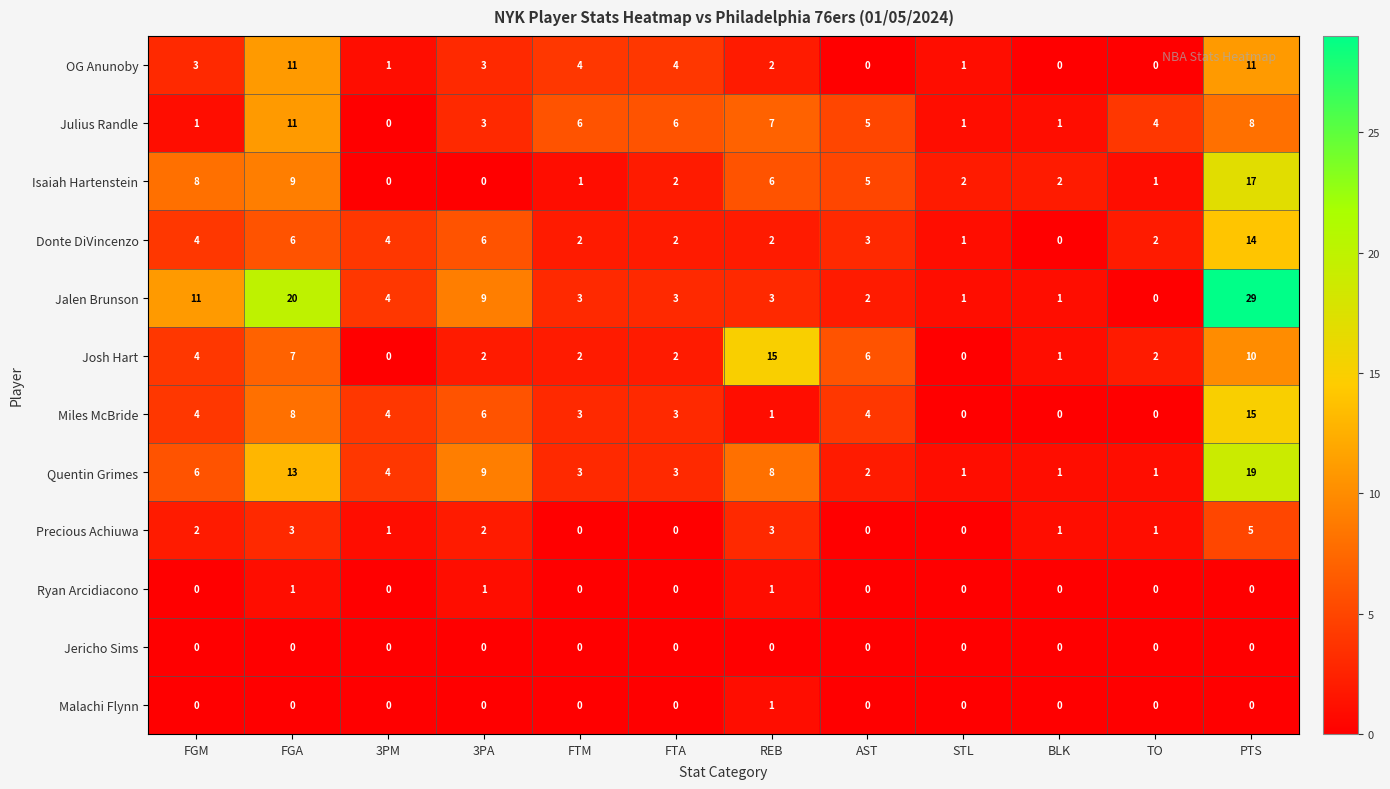

What is the spread (max minus min) of values at 3PA?

9